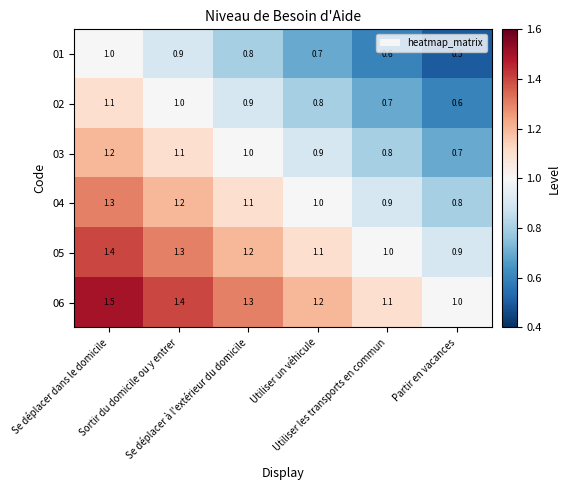

How many 03 values are between 0 and 1?

4